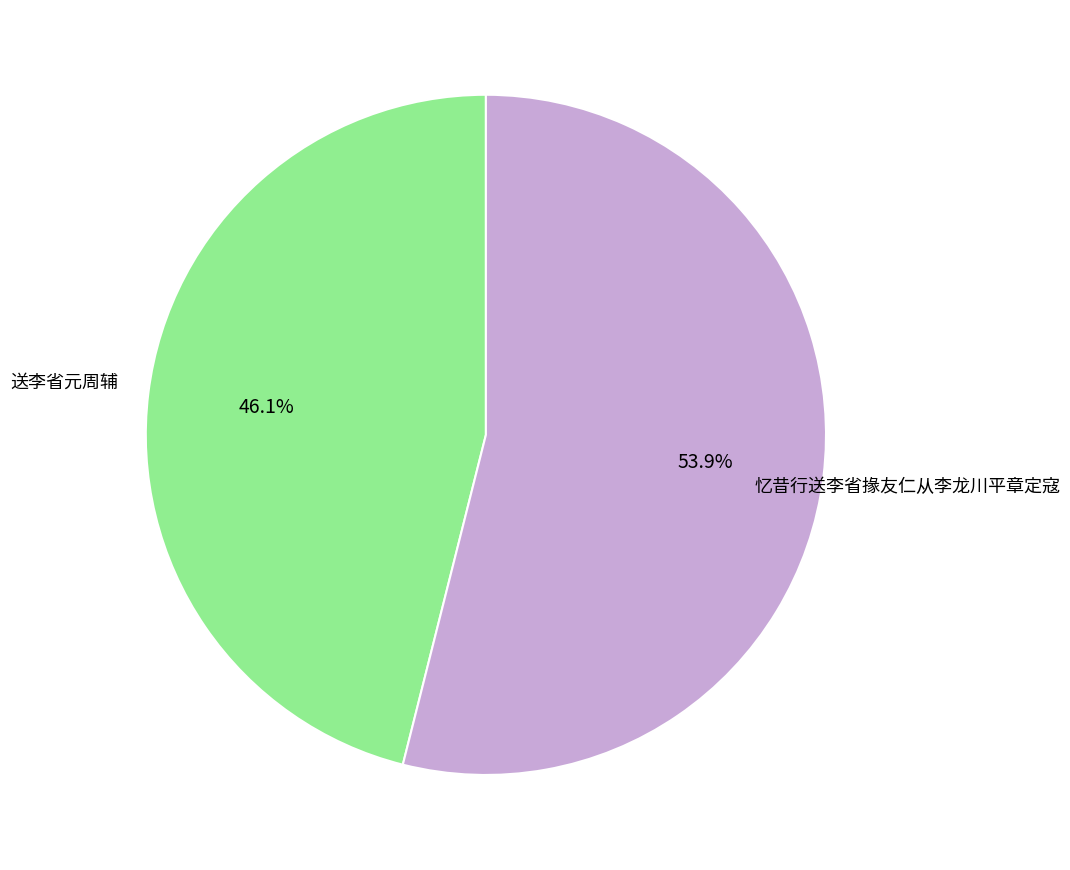

To the nearest percent, what is the difference between the largest and smallest slice percentages?

8%